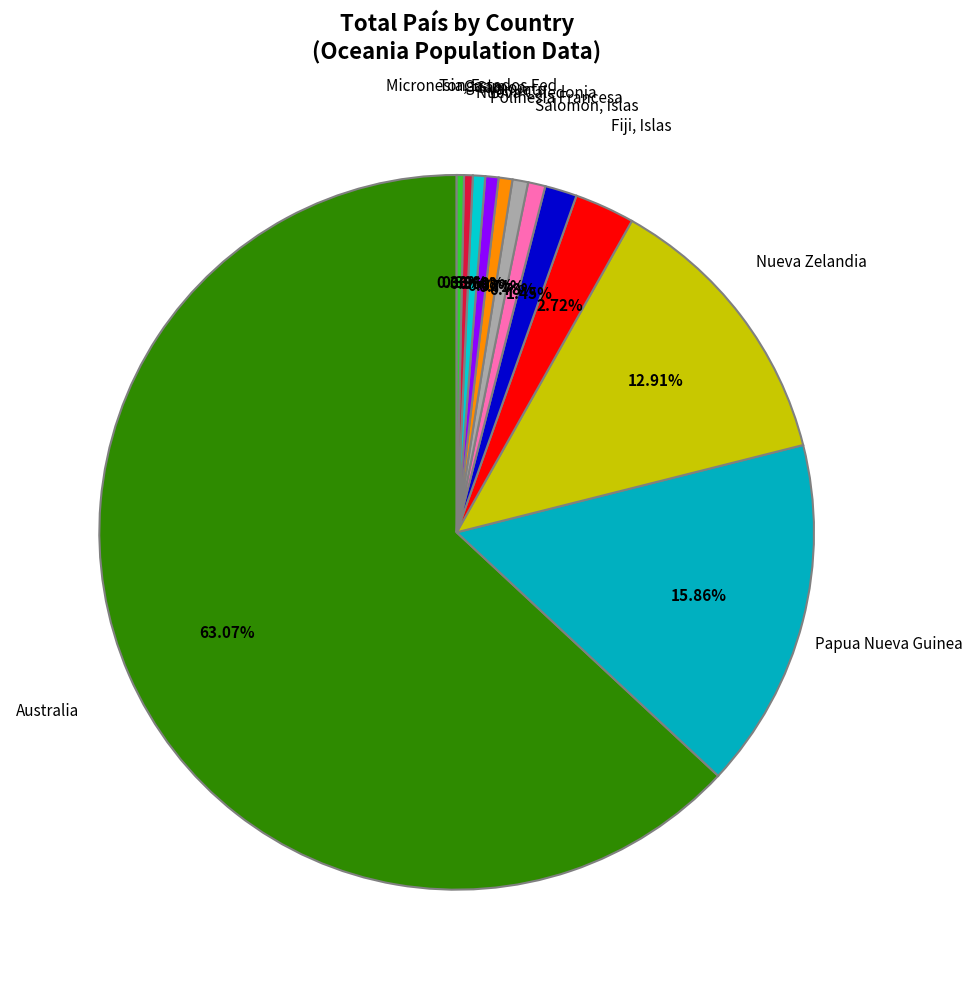

Rank the categories by value from highest to lowest.

Australia, Papua Nueva Guinea, Nueva Zelandia, Fiji, Islas, Salomón, Islas, Polinesia Francesa, Nueva Caledonia, Vanuatu, Samoa, Guam, Micronesia, Estados Fed, Tonga